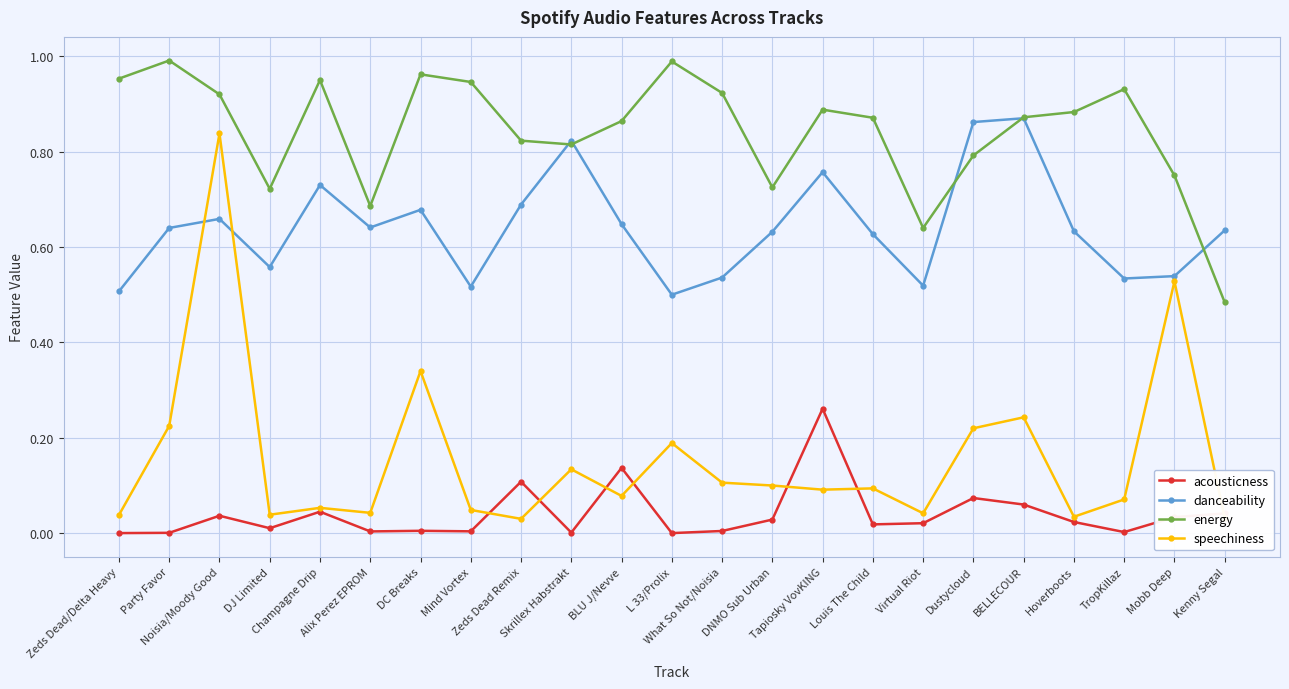

How many interior local valleys does the danceability series have?

6